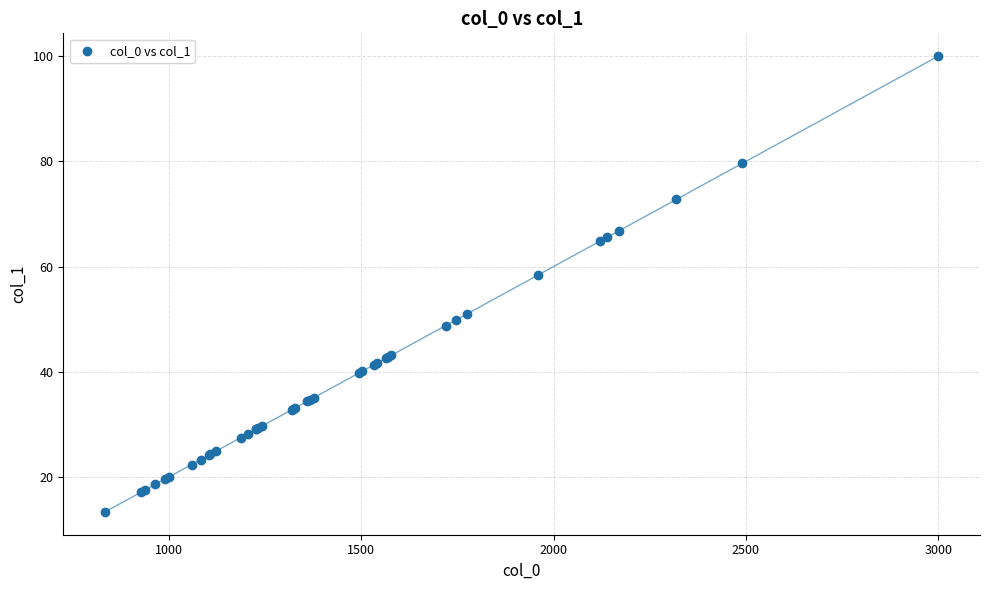

What Y value in the scatter plot is closest to 56?

58.3